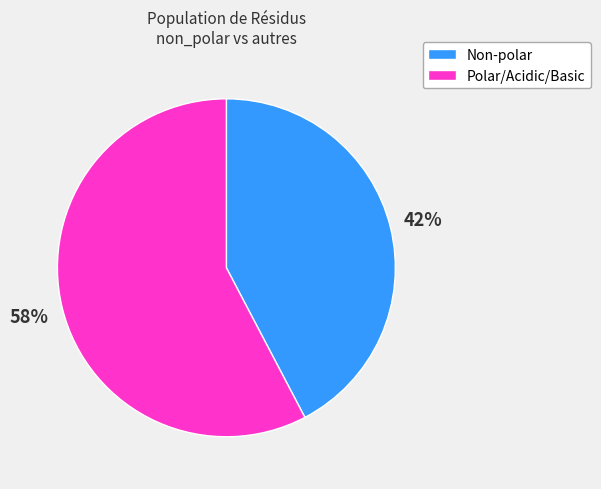

To the nearest percent, what is the average slice percentage?

50%